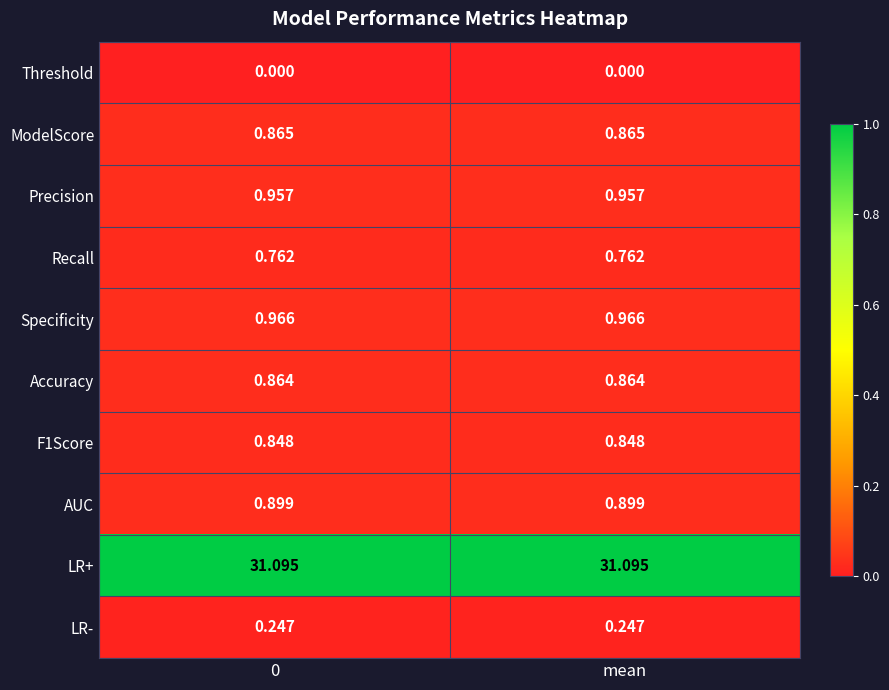

Which series has the largest total across all categories?

LR+